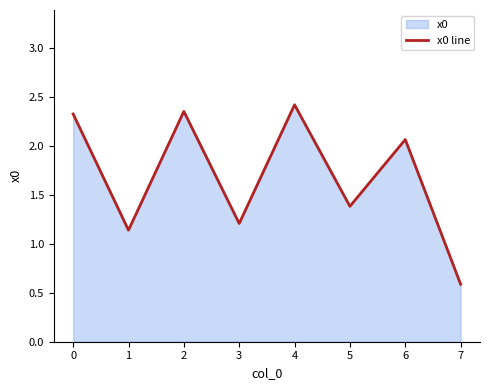

How many data points are less than 2?

4